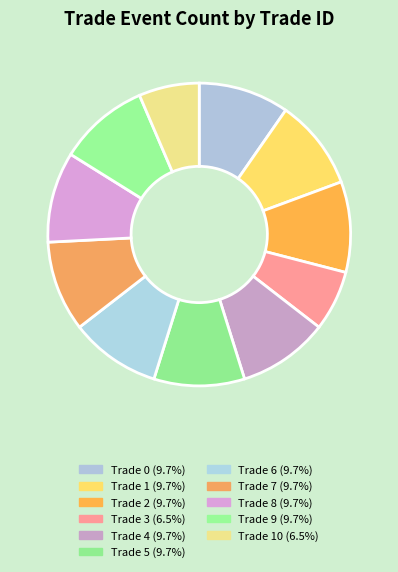

Count the number of slices in the pie.

11